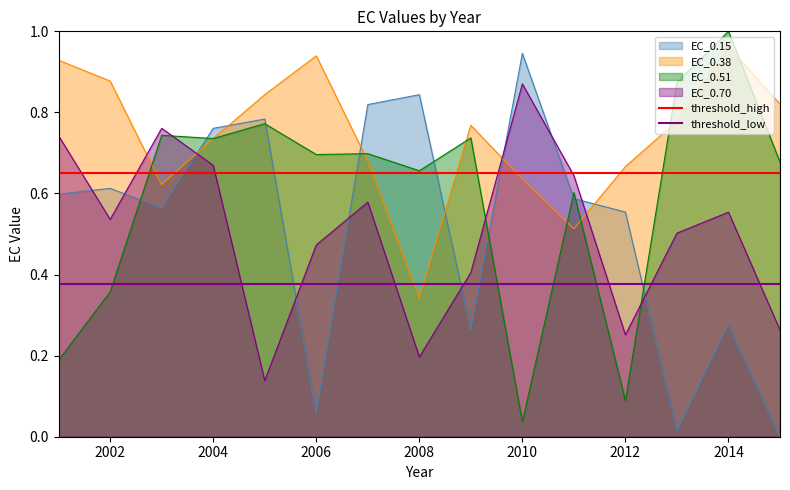

What is the approximate value of threshold_low at 2002?

0.4